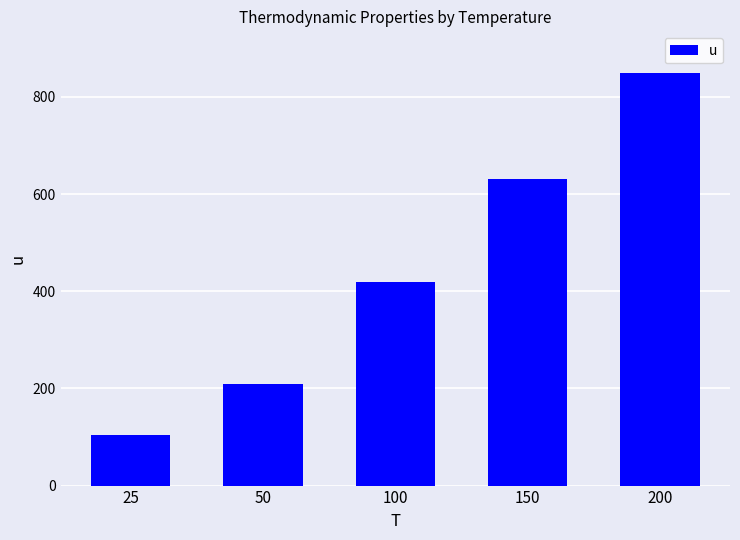

Where does the data first go above 418?

100